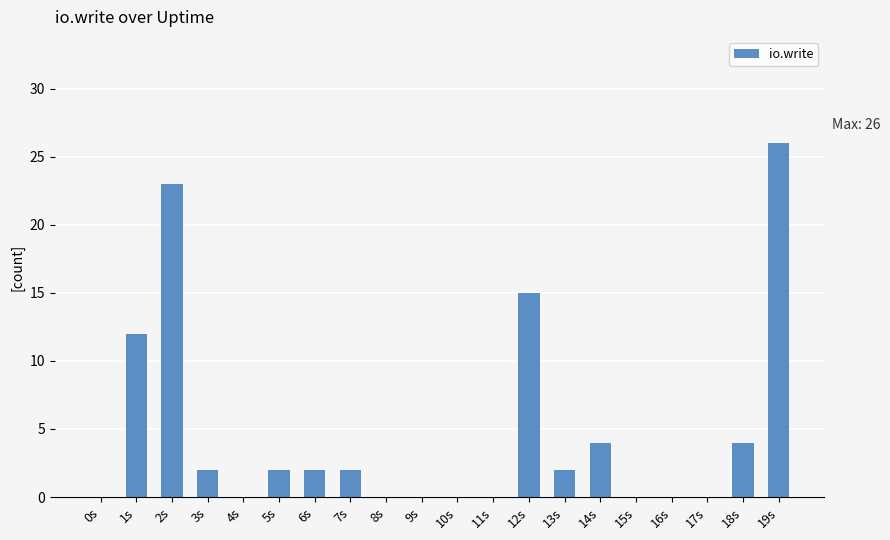

At which label does the data first exceed 2?

1s